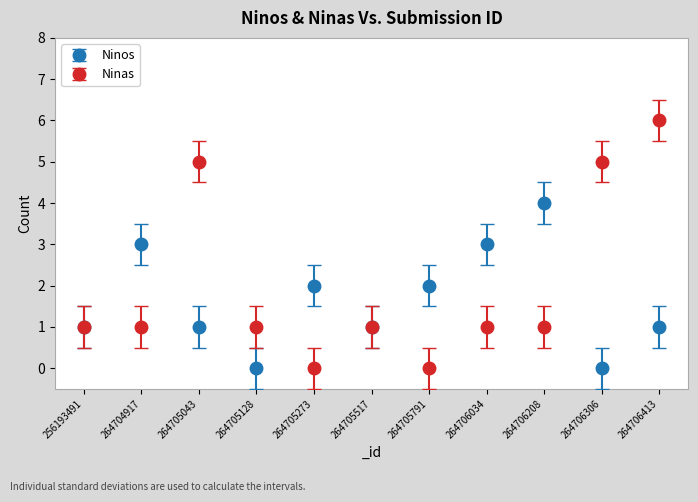

Which series changed the most between 264704917 and 264705043?

Ninas